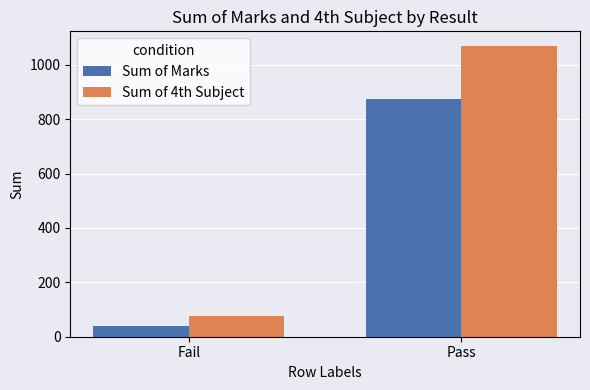

What is the difference between the maximum and minimum values in the Sum of 4th Subject series?

992